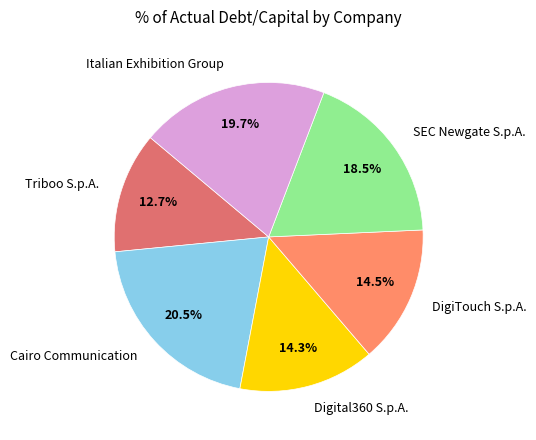

Does Italian Exhibition Group represent more than half of the total?

No